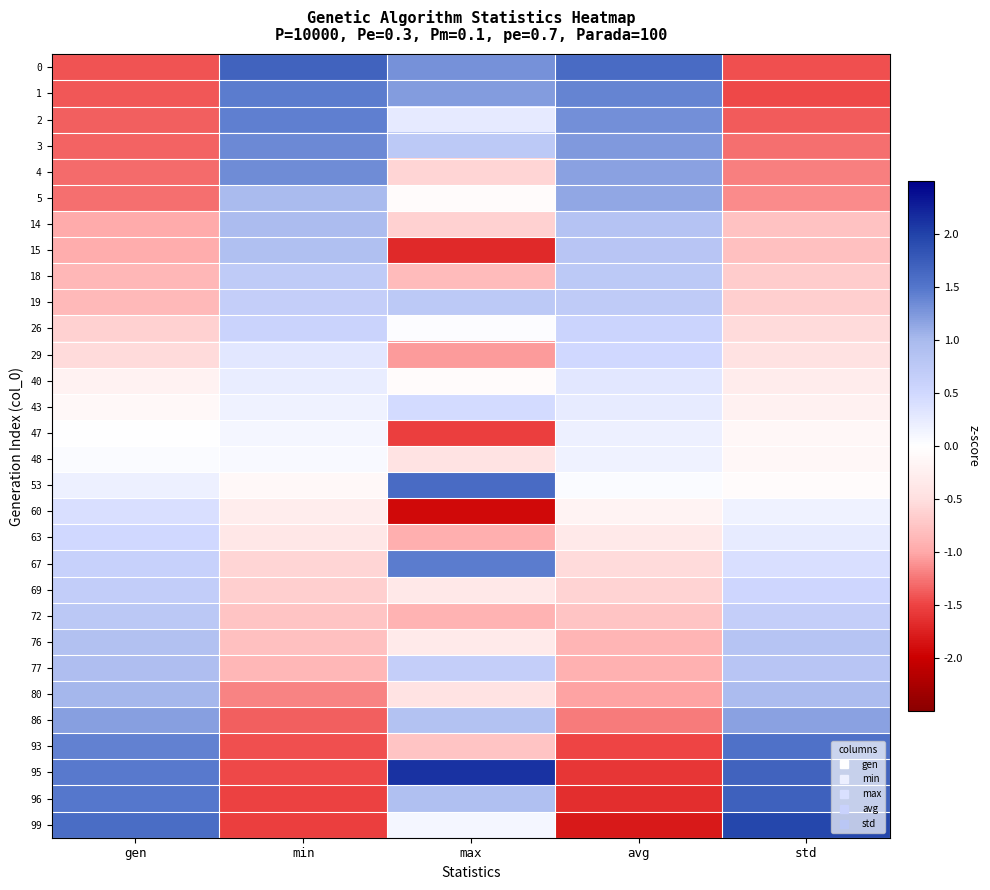

At how many categories does at least one series exceed 0?

5